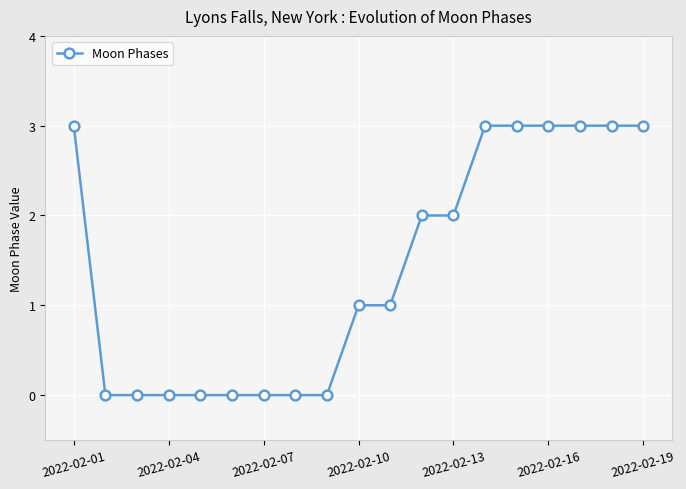

How many distinct data groups are displayed?

1